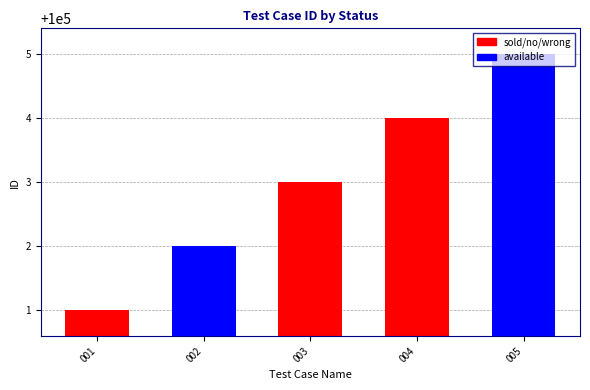

What is the difference between the maximum and second lowest values?

3